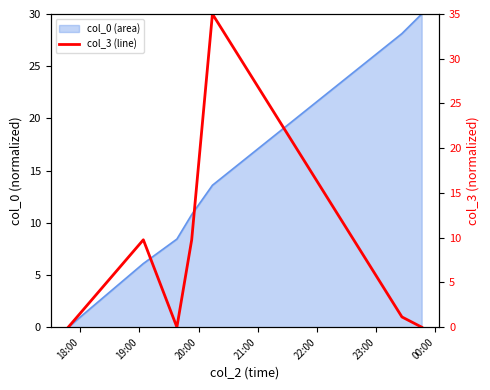

What is the difference between the second highest and second lowest values?

9.8